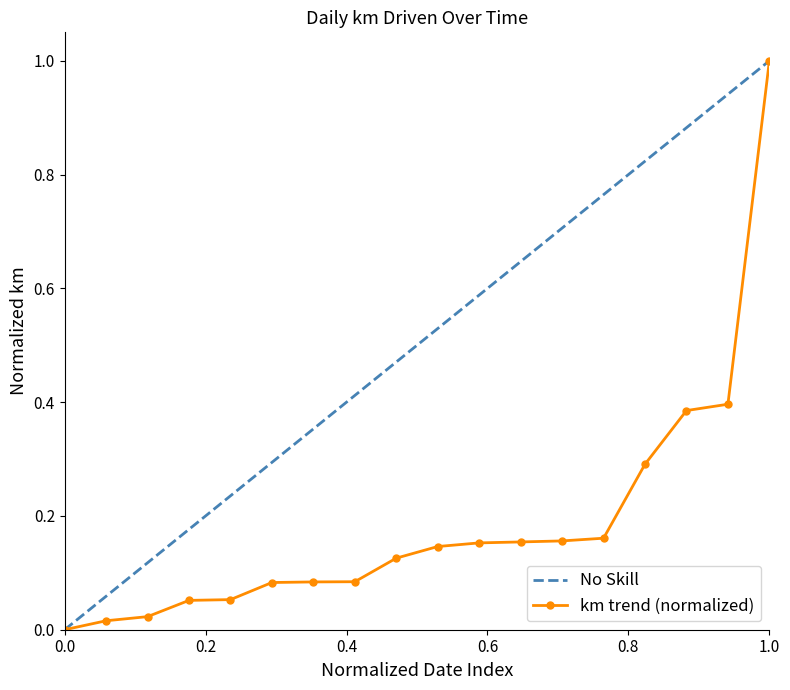

True or false: No Skill and km trend (normalized) intersect in this chart.

False